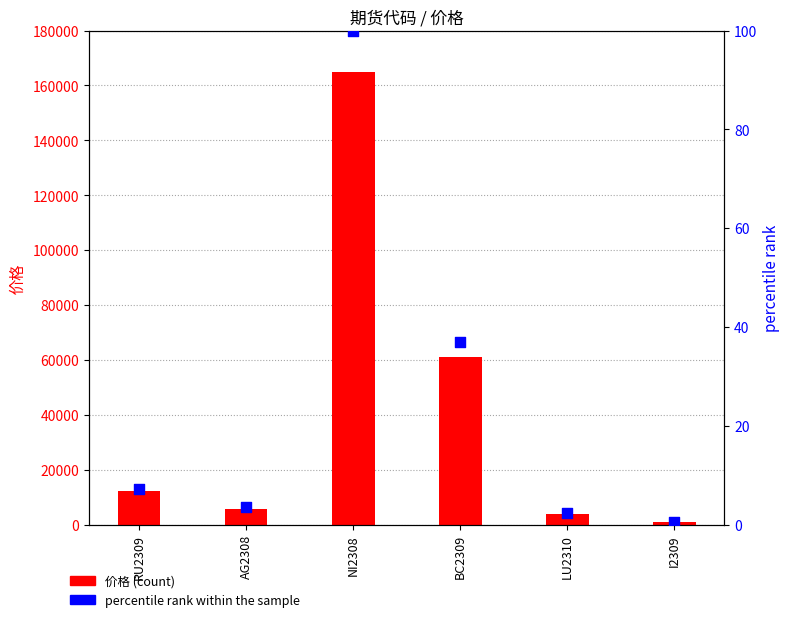

At which category is the sum across all series the highest?

NI2308